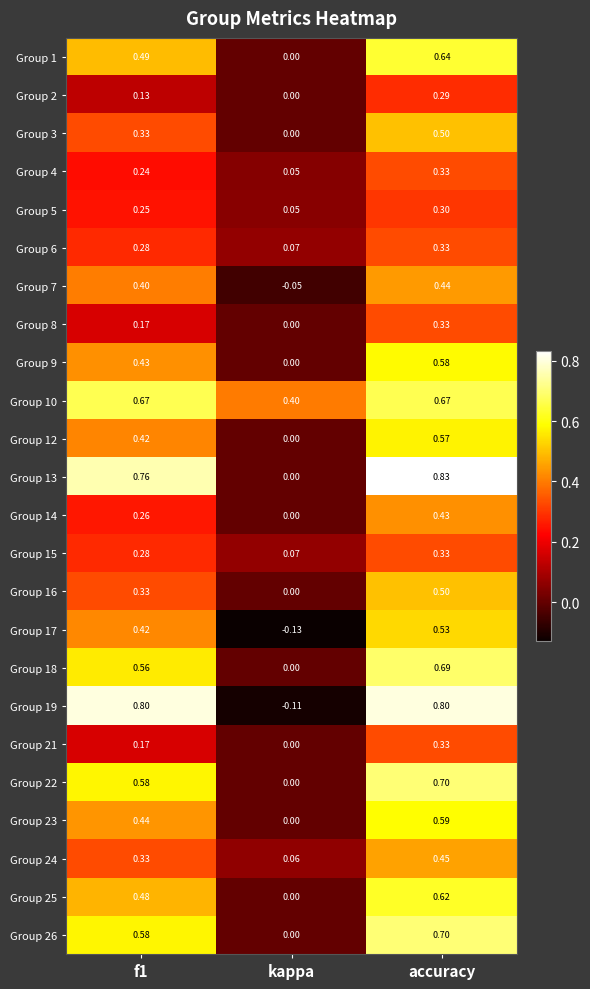

Is the value of Group 14 at f1 greater than the value of Group 24 at f1?

No